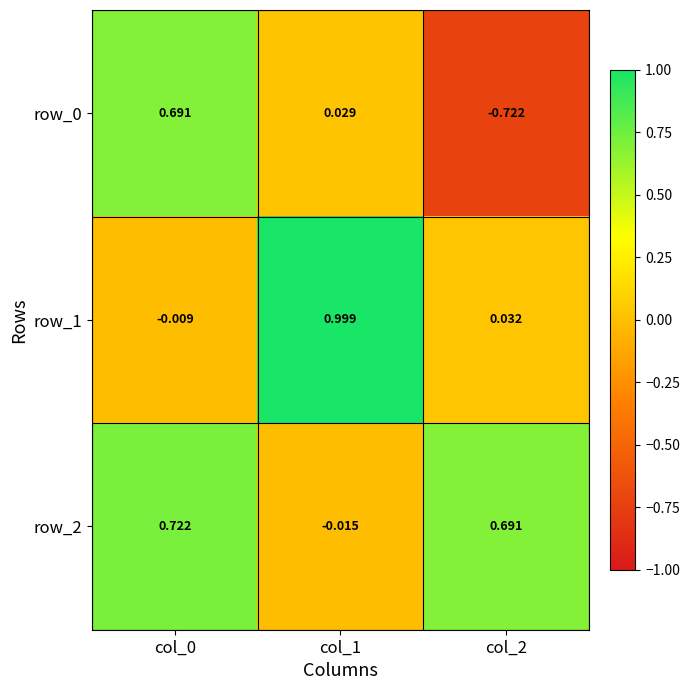

Is the value of row_2 at col_0 greater than the value of row_1 at col_1?

No